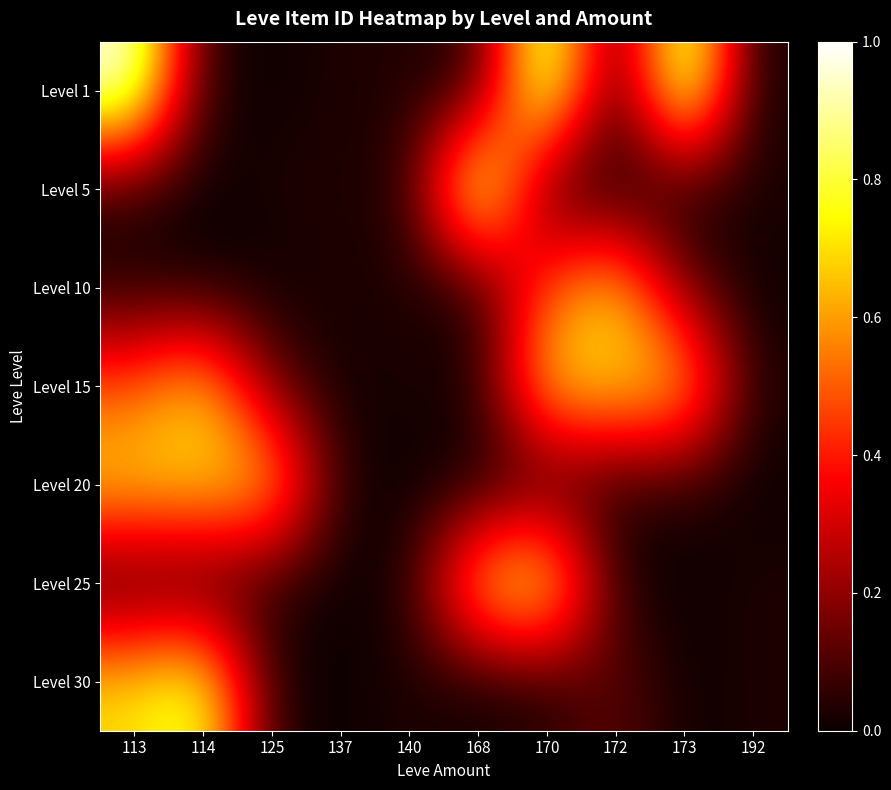

Reading right to left, transcribe all the data shown in this chart.

Level 1: 192=0.0	173=1.0	172=0.0	170=1.0	168=0.0	140=0.0	137=0.0	125=0.0	114=0.0	113=1.0
Level 5: 192=0.0	173=0.0	172=0.0	170=0.0	168=1.0	140=0.0	137=0.0	125=0.0	114=0.0	113=0.0
Level 10: 192=0.0	173=0.1	172=0.7	170=0.5	168=0.0	140=0.0	137=0.0	125=0.0	114=0.0	113=0.0
Level 15: 192=0.0	173=0.7	172=0.7	170=0.7	168=0.0	140=0.0	137=0.0	125=0.1	114=0.7	113=0.5
Level 20: 192=0.0	173=0.0	172=0.0	170=0.0	168=0.0	140=0.0	137=0.0	125=0.7	114=0.7	113=0.7
Level 25: 192=0.0	173=0.0	172=0.0	170=0.8	168=0.7	140=0.0	137=0.0	125=0.0	114=0.0	113=0.0
Level 30: 192=0.0	173=0.0	172=0.1	170=0.0	168=0.0	140=0.0	137=0.0	125=0.0	114=0.8	113=0.7